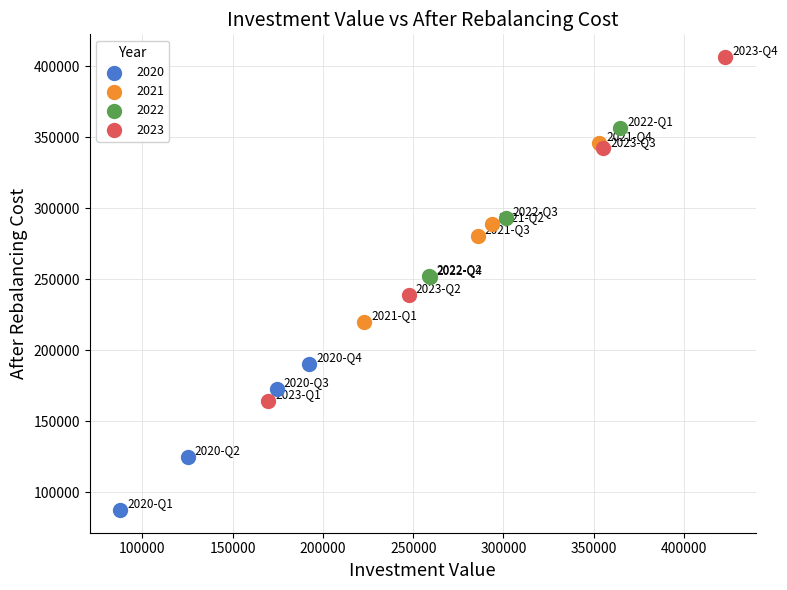

Which series reaches the minimum Y coordinate?

2020